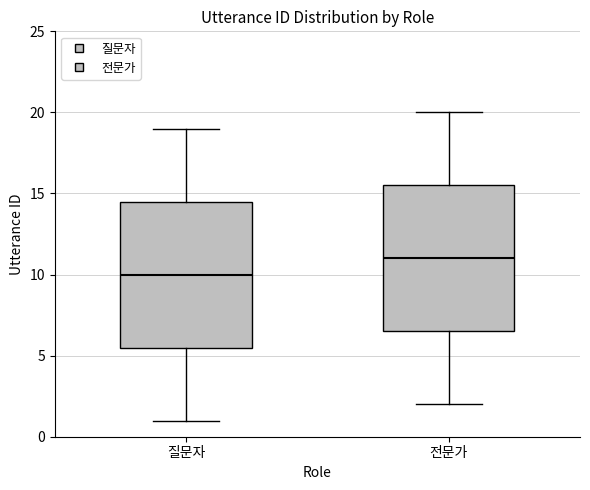

Reading left to right, read every box against the y-axis: the position of its median line, the range the box covers, and the ends of its whiskers. The values are not printed on the chart, so give them approximately, as read against the axis.

질문자: median 10.0, box 5.5 to 14.5, whiskers 1.0 to 19.0
전문가: median 11.0, box 6.5 to 15.5, whiskers 2.0 to 20.0